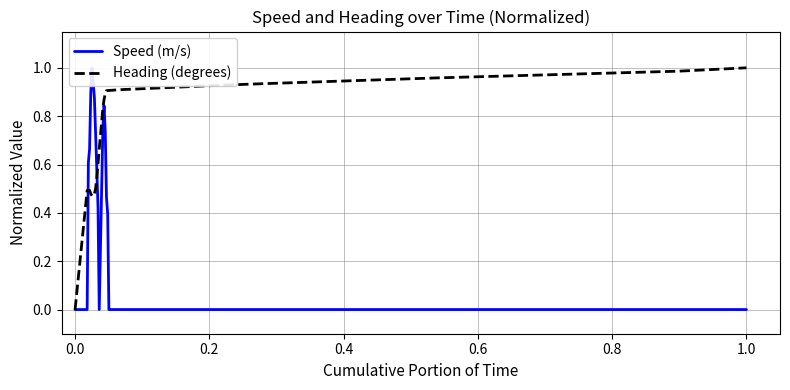

True or false: Speed (m/s) has a value of 0.5 at 12.

False